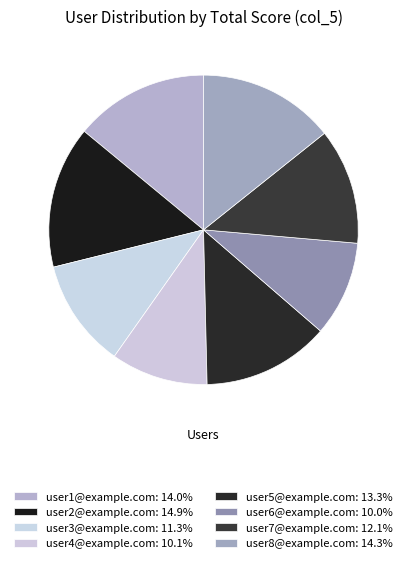

What percentage do user7@example.com and user6@example.com together represent?

22.1%